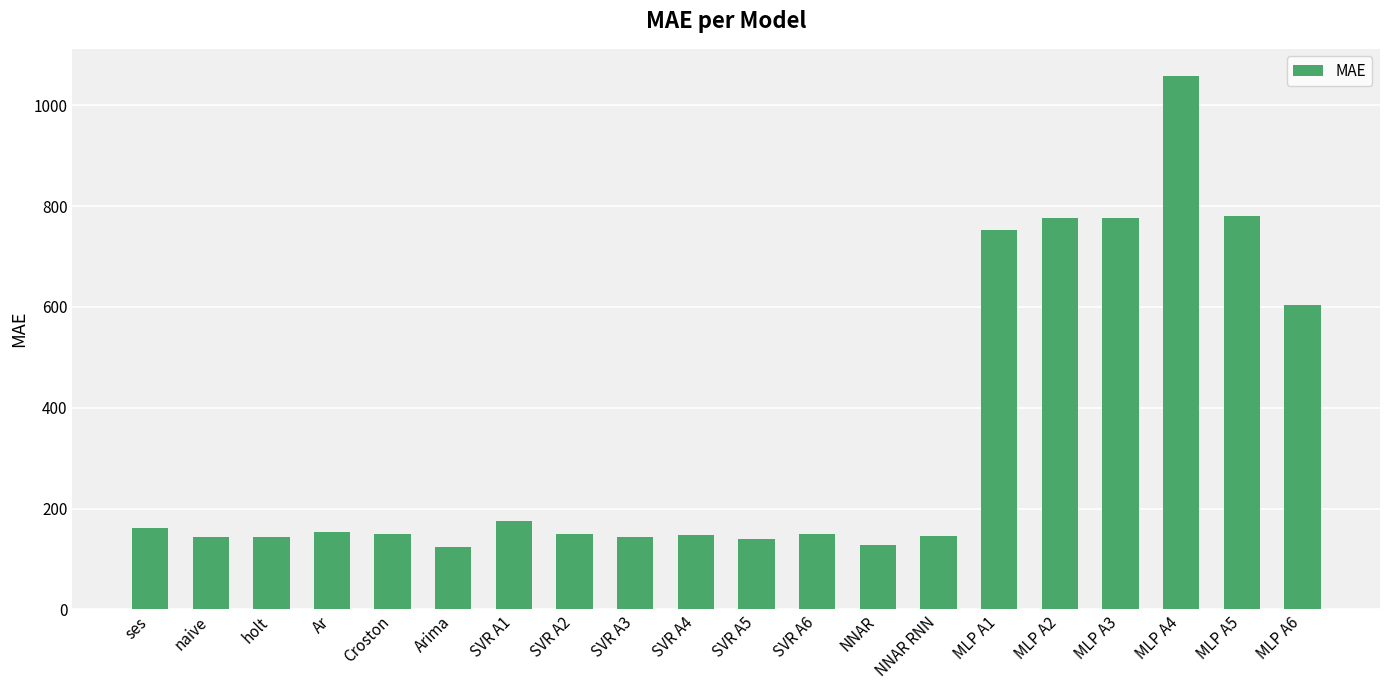

Is it true that the value at MLP A4 is 1059.1?

True